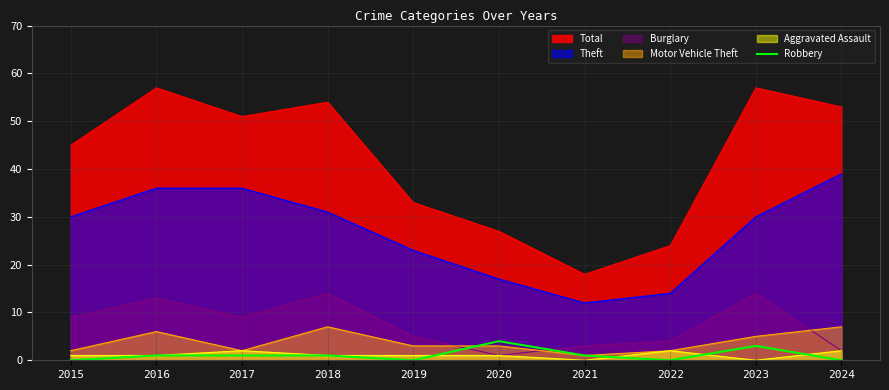

Count the number of data series in this chart.

6